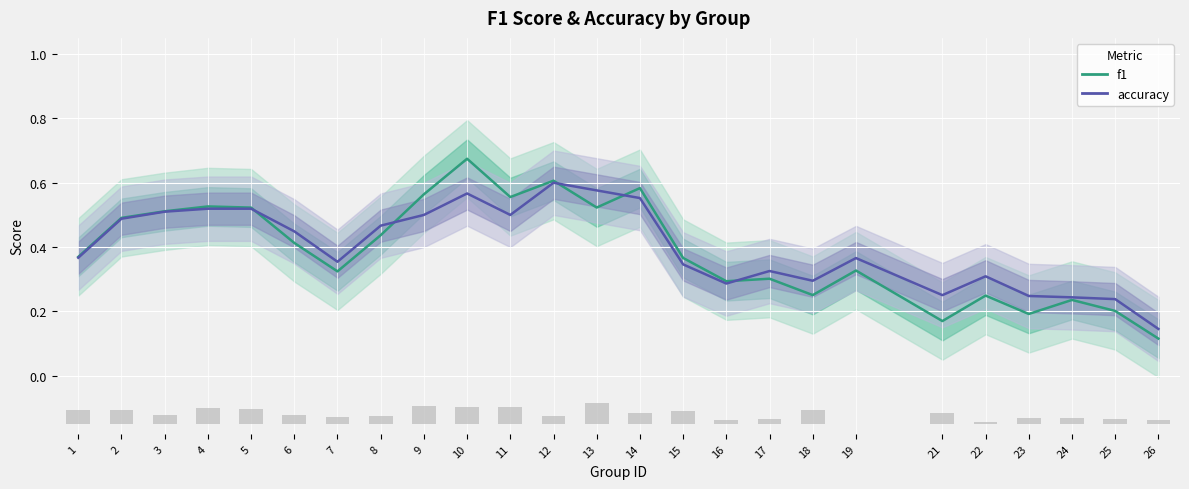

Is the value of accuracy at 15 greater than the value of f1 at 4?

No